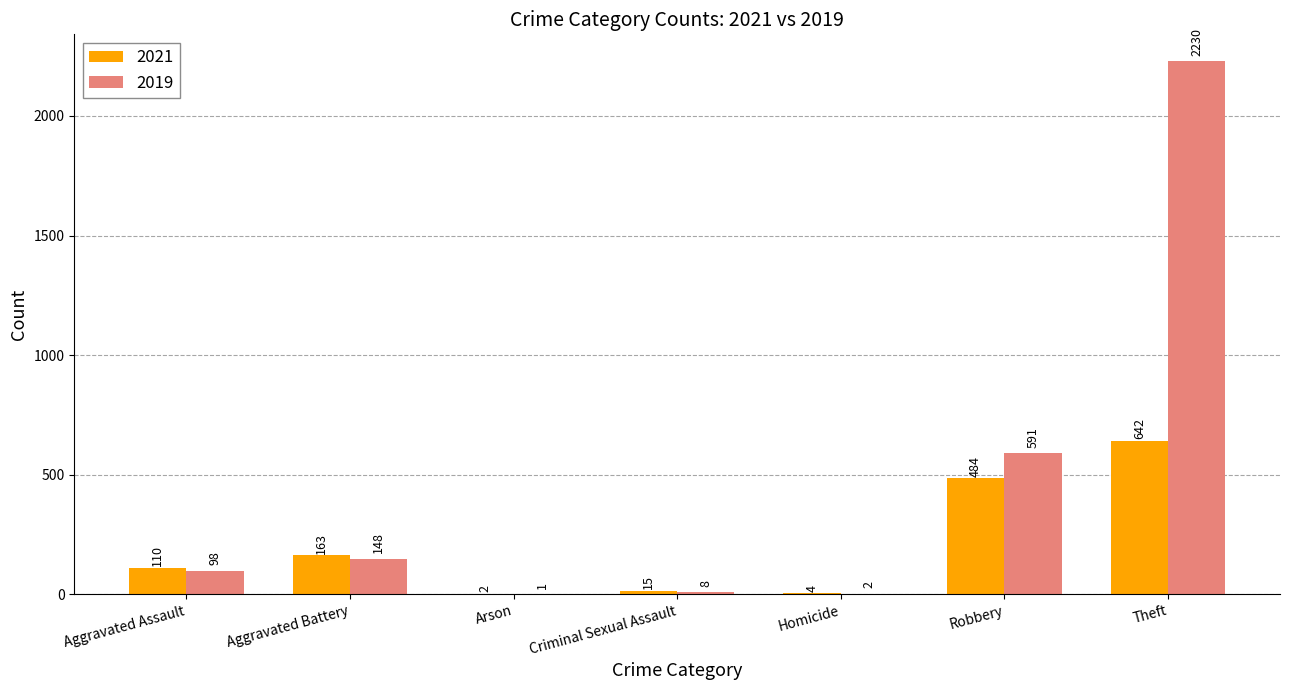

Which series changed the most between Aggravated Battery and Homicide?

2021